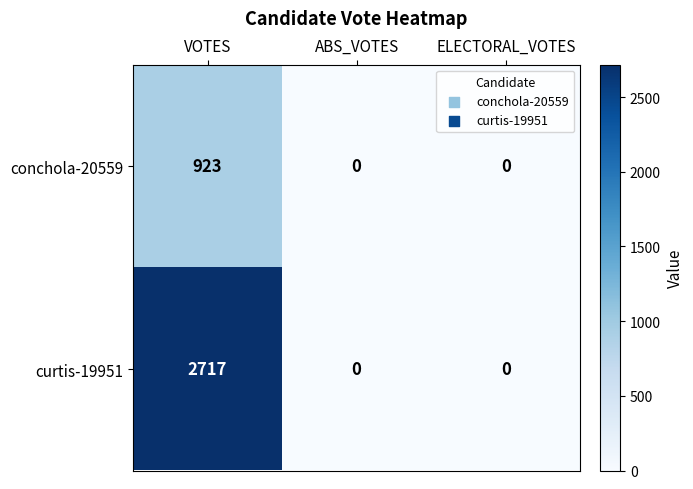

True or false: conchola-20559 has a value of 923 at VOTES.

True